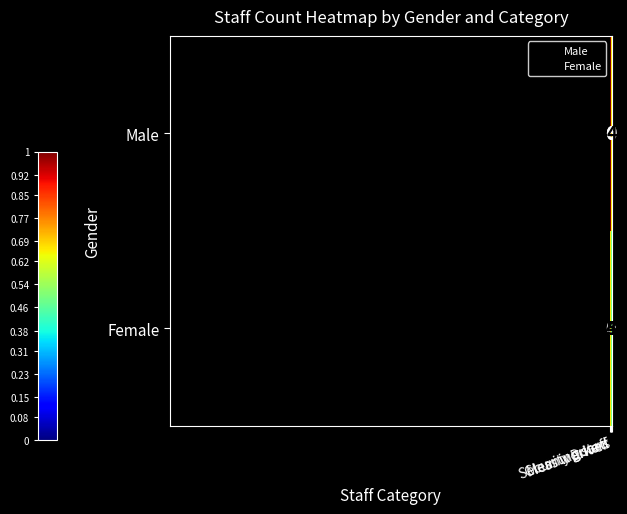

Between Driver and Mess workers, which series saw the biggest shift?

Female